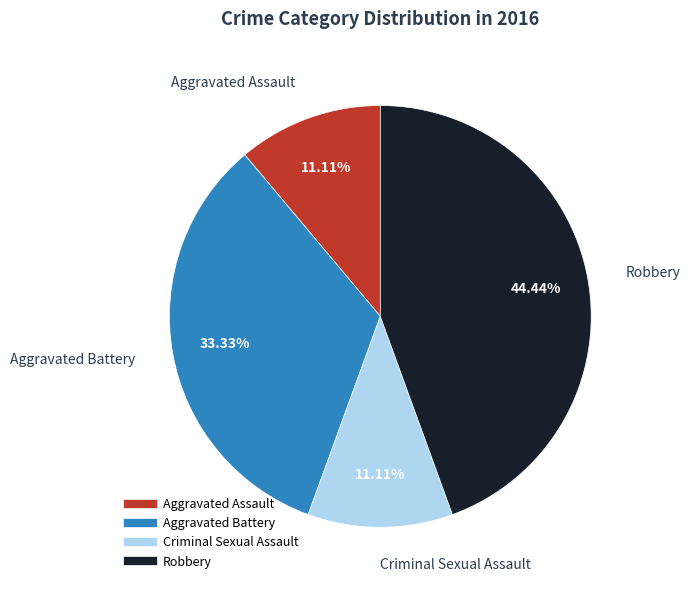

To the nearest percent, what percentage of the pie is Aggravated Battery?

33%